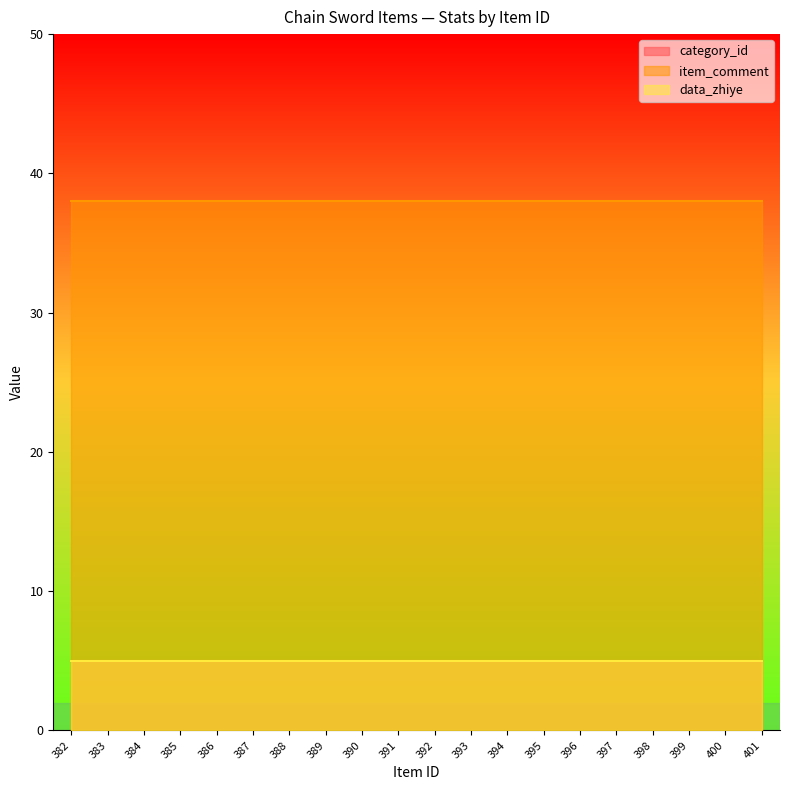

What is the maximum value shown in the chart?

38